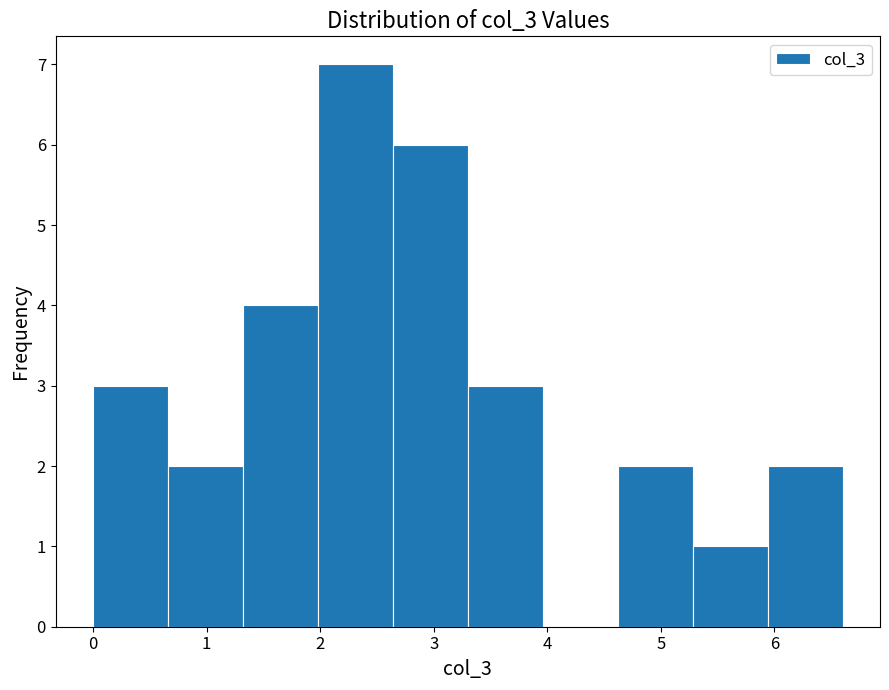

How tall is the bar that spans 5.94 to 6.60 on the x-axis? Neither the bar edges nor the heights are printed on the chart, so give them approximately, as read against the axes.

2